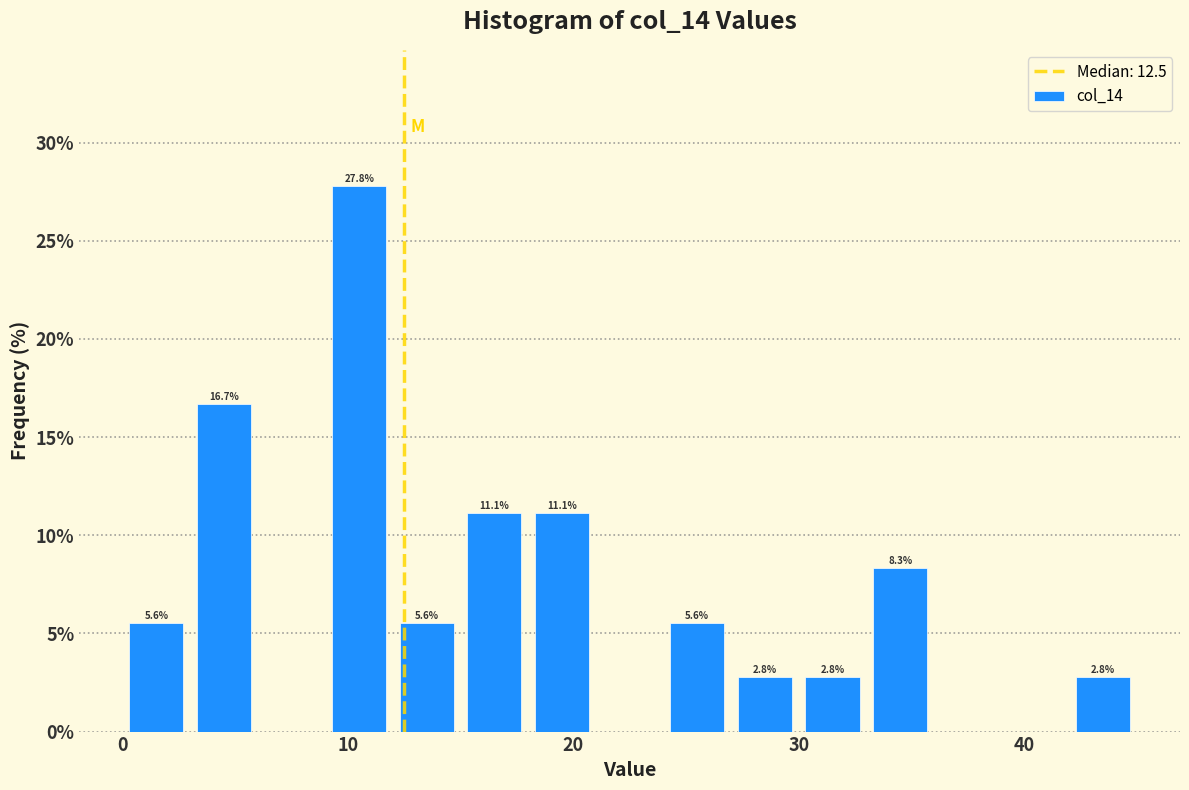

Around what value on the x-axis is the tallest bar? Give the approximate position of its centre, as read against the axis.

11